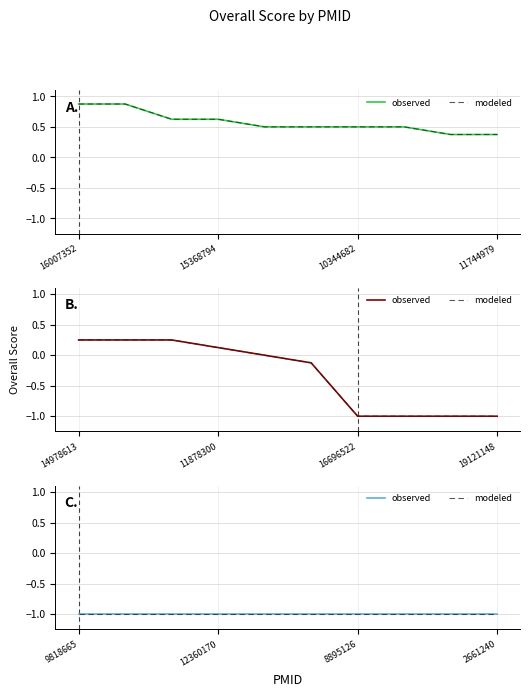

Reading left to right, transcribe all the data shown in this chart.

0.9	0.9	0.6	0.6	0.5	0.5	0.5	0.5	0.4	0.4	0.2	0.2	0.2	0.1	0.0	-0.1	-1.0	-1.0	-1.0	-1.0	-1.0	-1.0	-1.0	-1.0	-1.0	-1.0	-1.0	-1.0	-1.0	-1.0